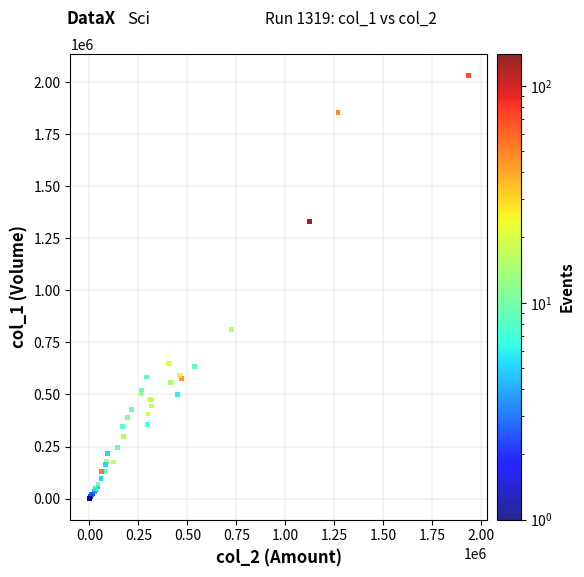

What Y value in the scatter plot is closest to 1017000?

813000